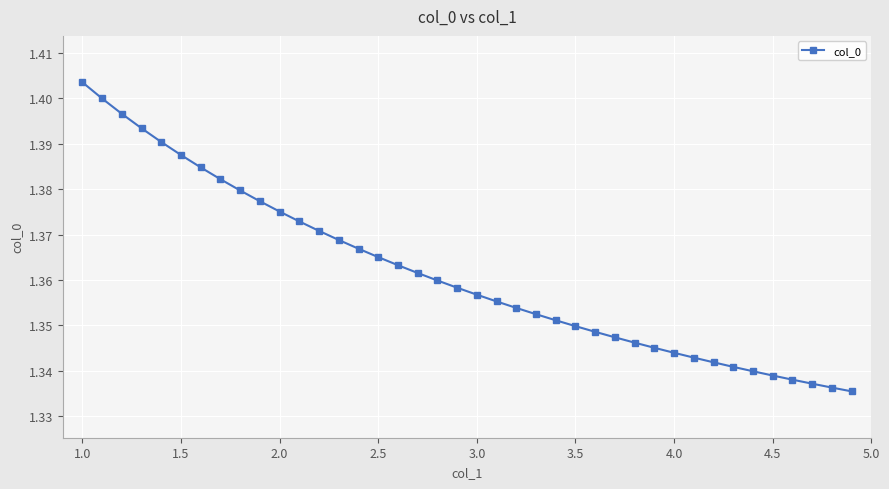

True or false: the data has more than 2 interior local peaks.

False